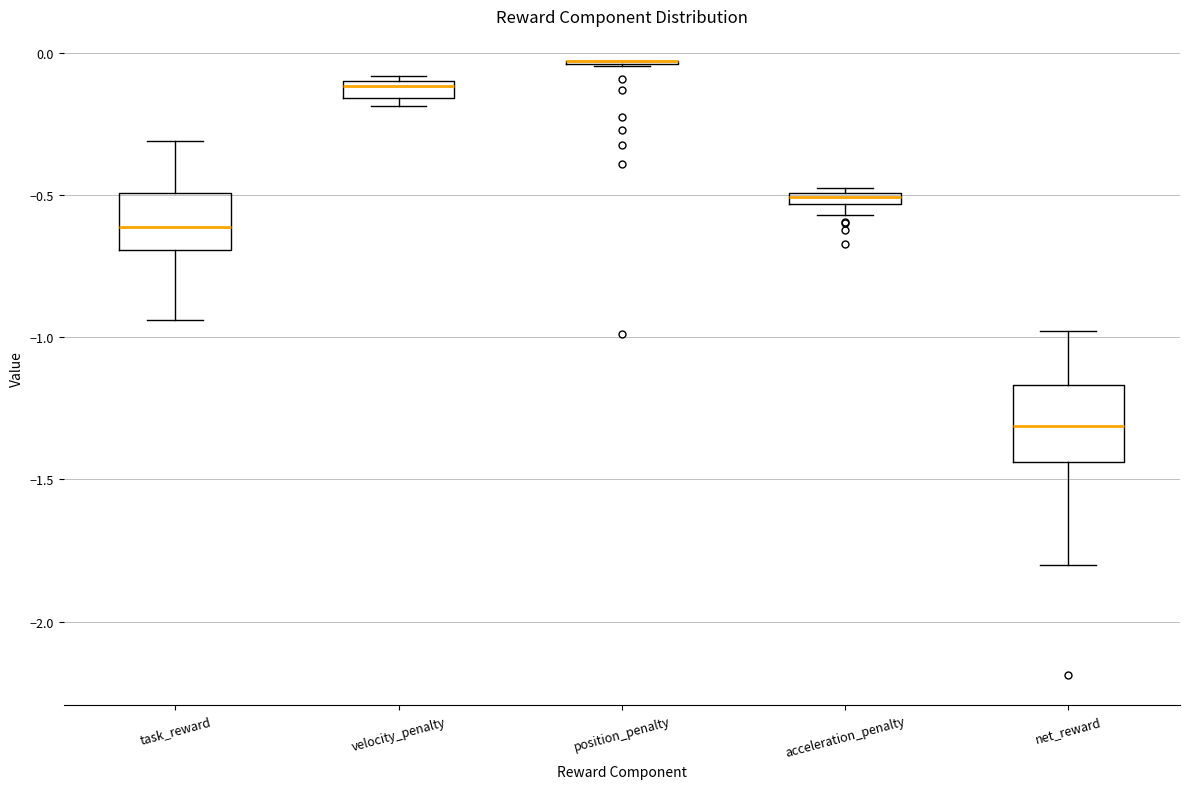

Where does the median line of the box for task_reward sit on the y-axis? The values are not printed on the chart, so give them approximately, as read against the axis.

-0.60